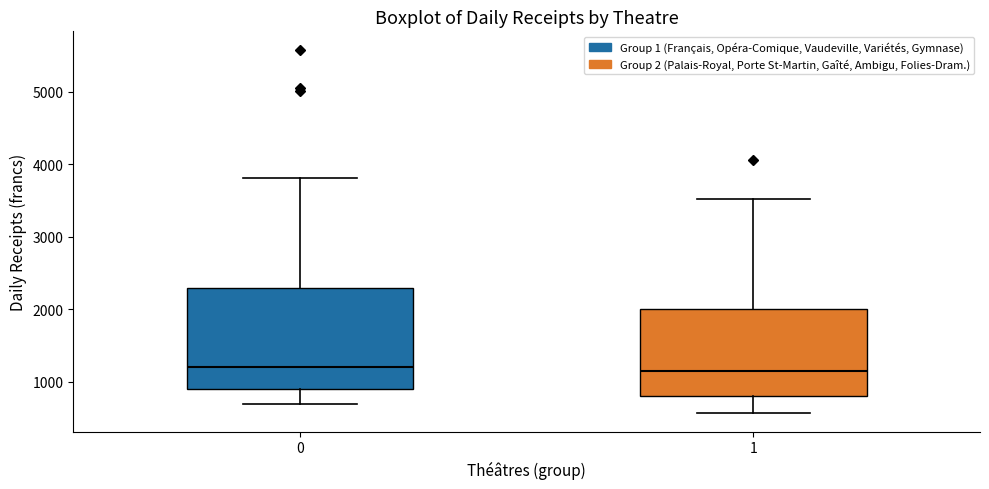

Reading left to right, transcribe this box plot: for each box, give where its median line is, the range the box spans, and where its two whiskers end, as read against the y-axis. The values are not printed on the chart, so give them approximately, as read against the axis.

0: median 1200, box 900 to 2300, whiskers 700 to 3800
1: median 1200, box 800 to 2000, whiskers 600 to 3500